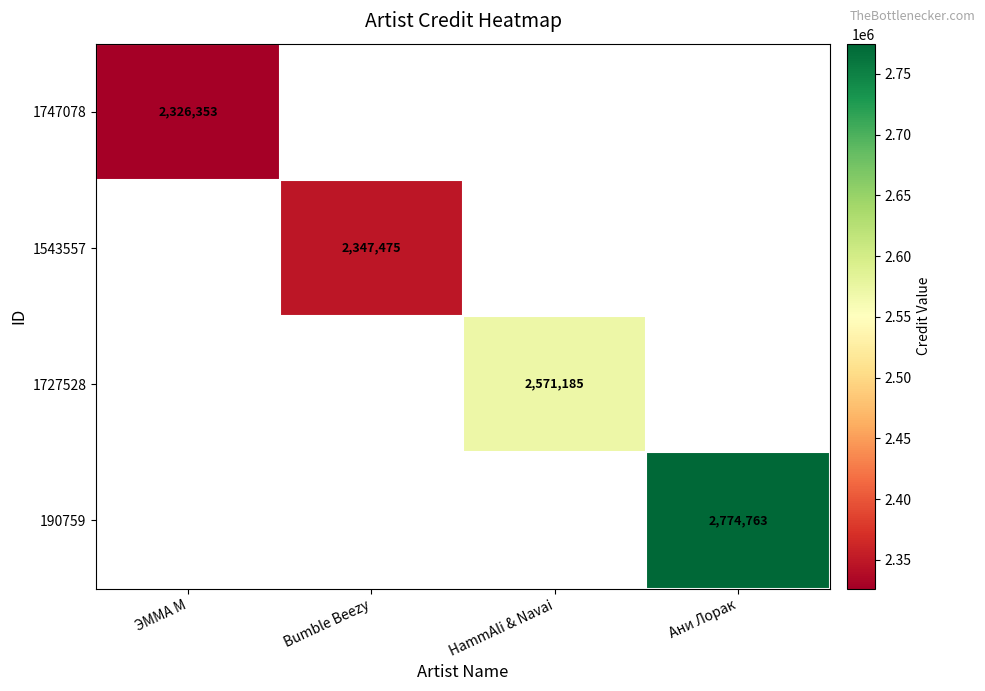

True or false: 190759 has a value of 2774763 at Ани Лорак.

True